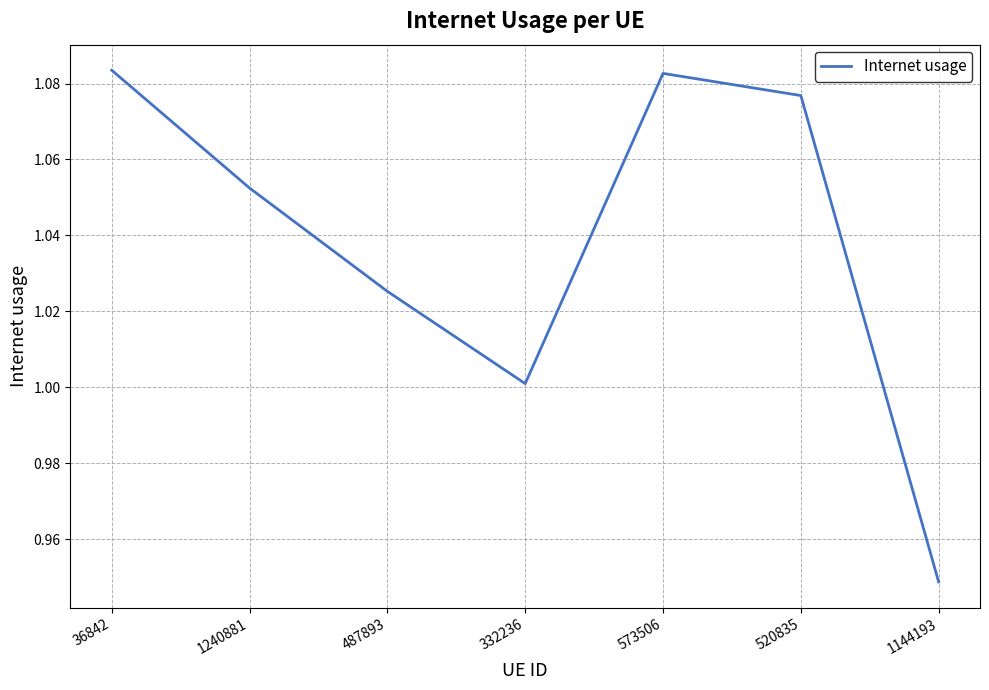

Between 487893 and 1240881, which is larger?

1240881